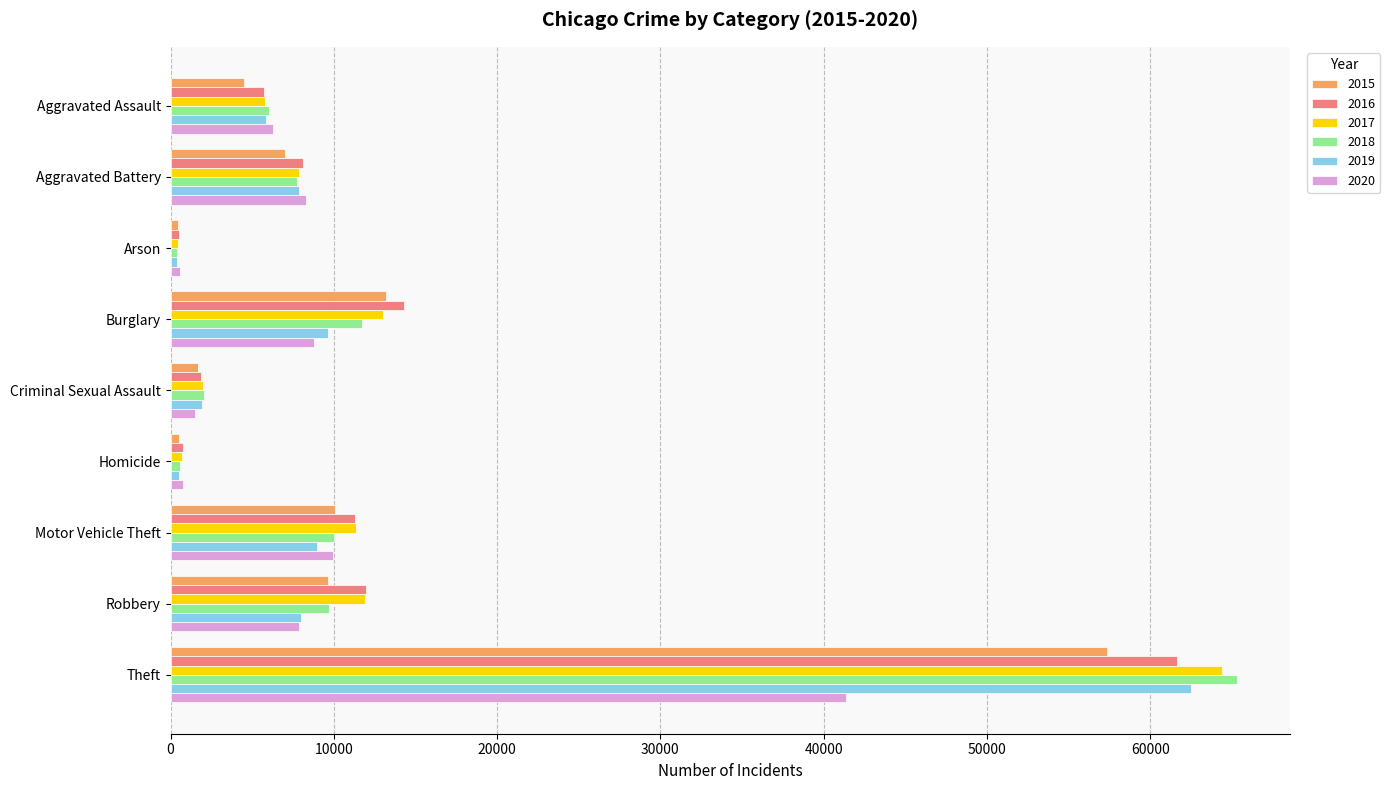

What is the difference between the highest and lowest values at Motor Vehicle Theft?

2402